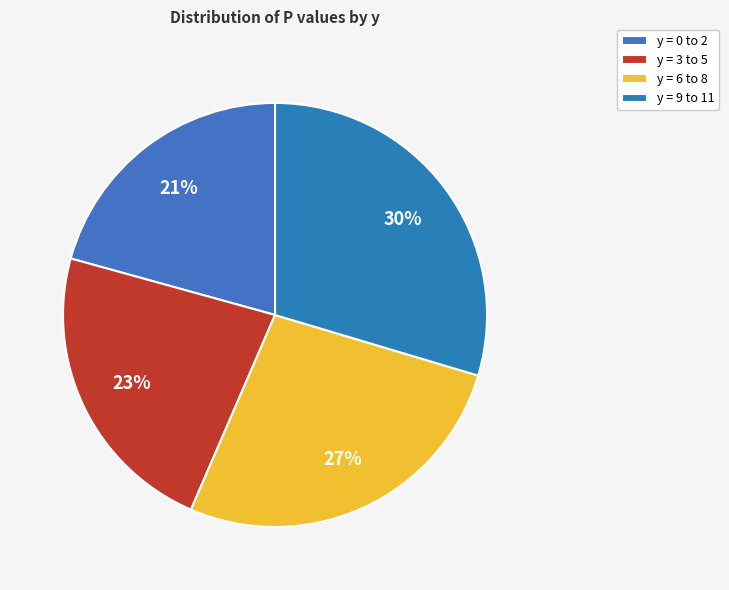

To the nearest percent, what is the average slice percentage?

25%